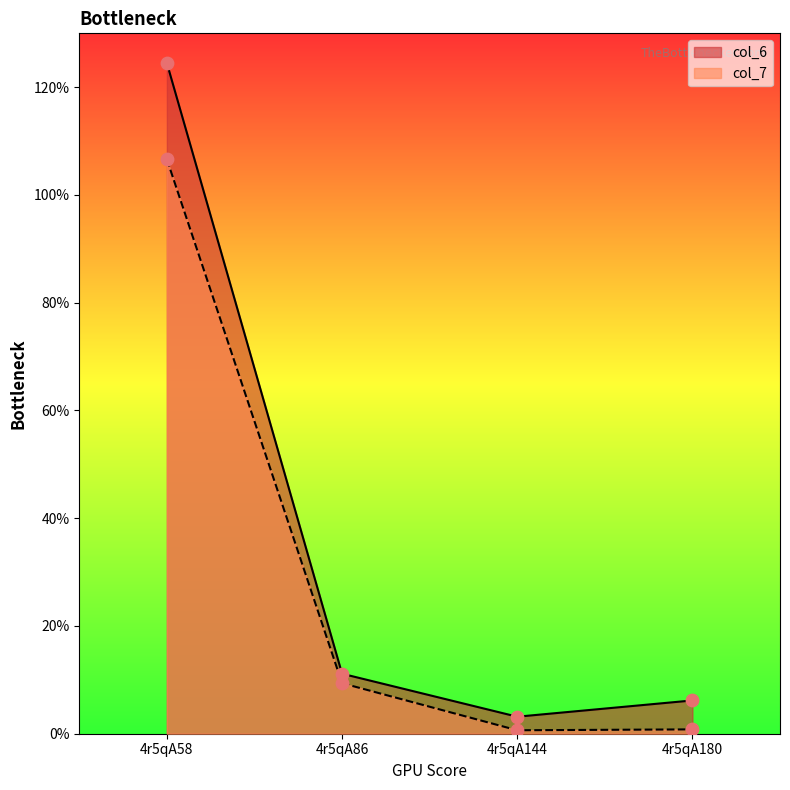

Which series has the largest total across all categories?

col_6